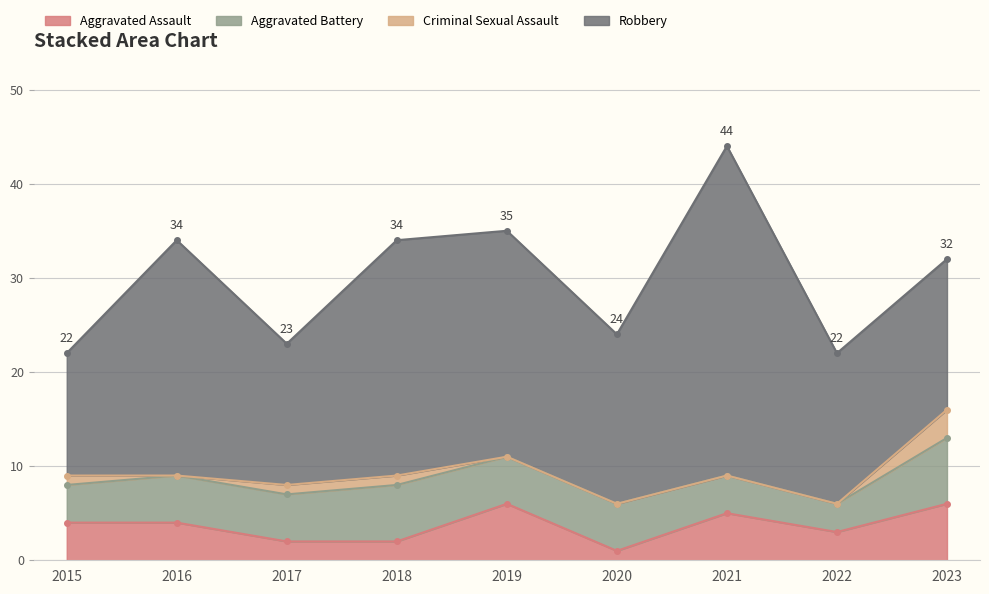

Reading left to right, extract all data points from this chart.

Aggravated Assault: 2015=4	2016=4	2017=2	2018=2	2019=6	2020=1	2021=5	2022=3	2023=6
Aggravated Battery: 2015=4	2016=5	2017=5	2018=6	2019=5	2020=5	2021=4	2022=3	2023=7
Criminal Sexual Assault: 2015=1	2016=0	2017=1	2018=1	2019=0	2020=0	2021=0	2022=0	2023=3
Robbery: 2015=13	2016=25	2017=15	2018=25	2019=24	2020=18	2021=35	2022=16	2023=16